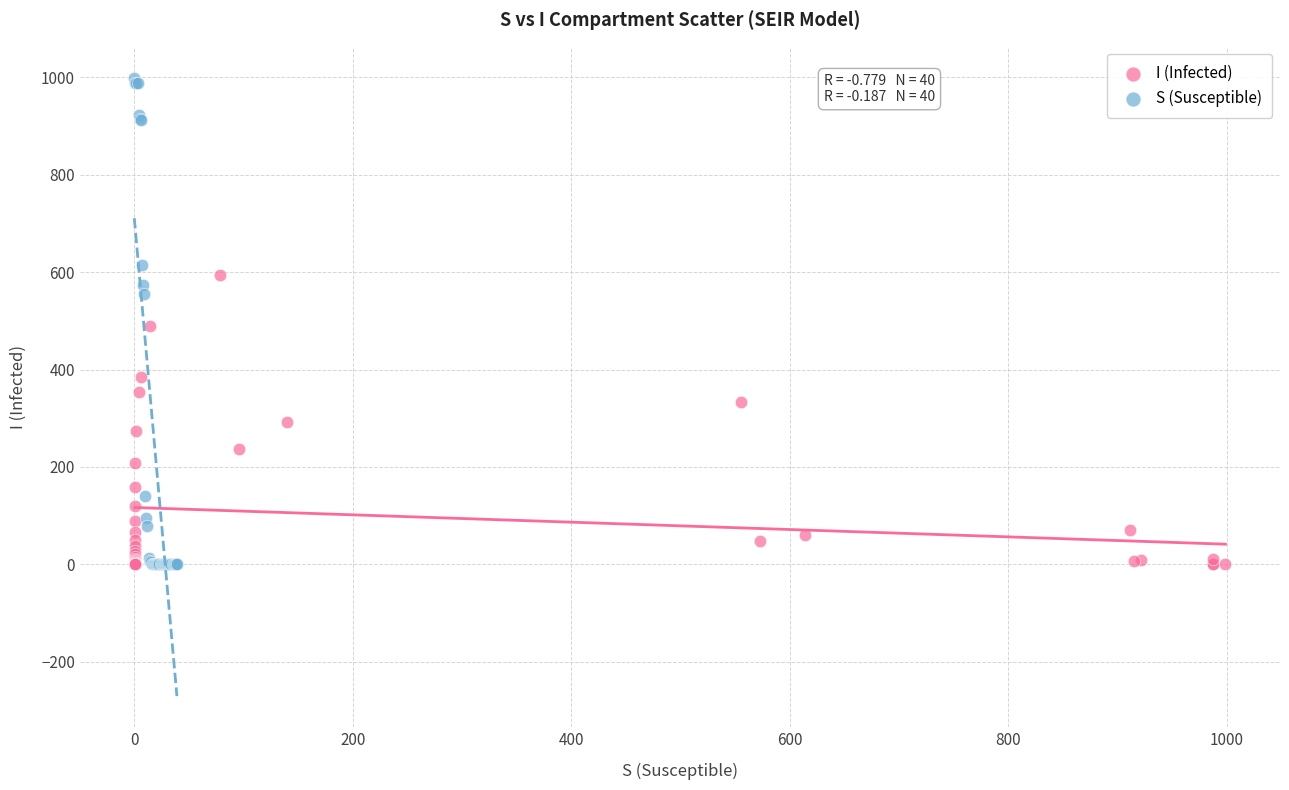

Which series has the widest spread of Y values?

S (Susceptible)